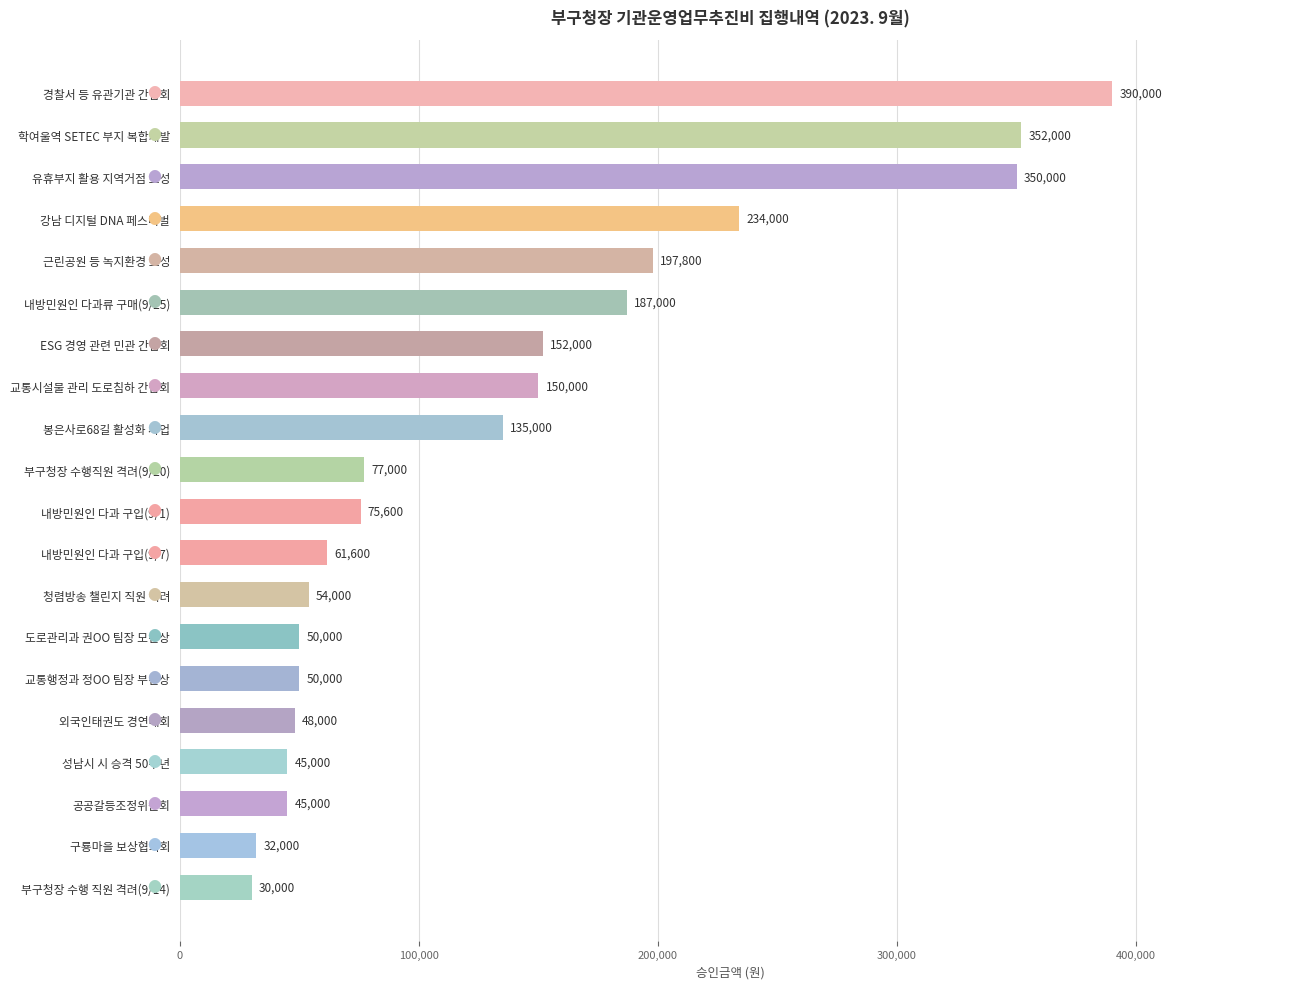

The chart shows a value of 377631 at 강남 디지털 DNA 페스티벌. True or false?

False